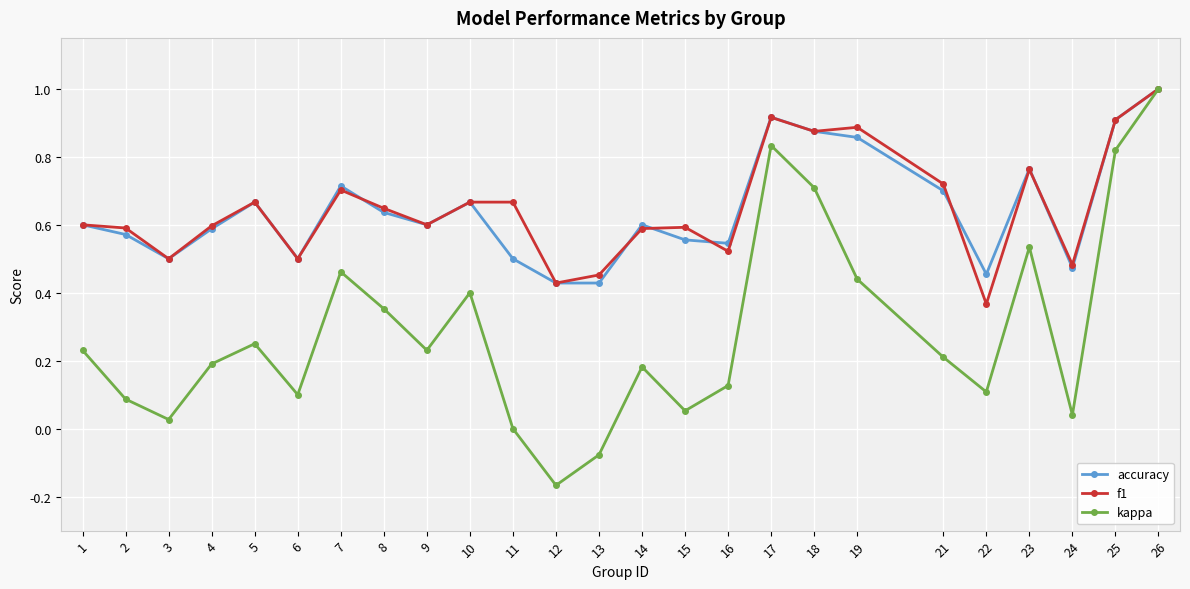

What is the total value across all series at 7?

1.9